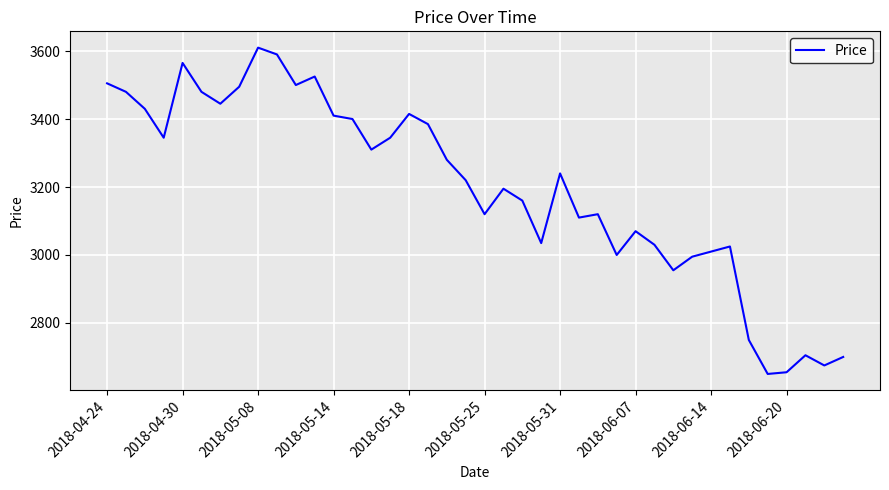

How many lines are shown in the chart?

1